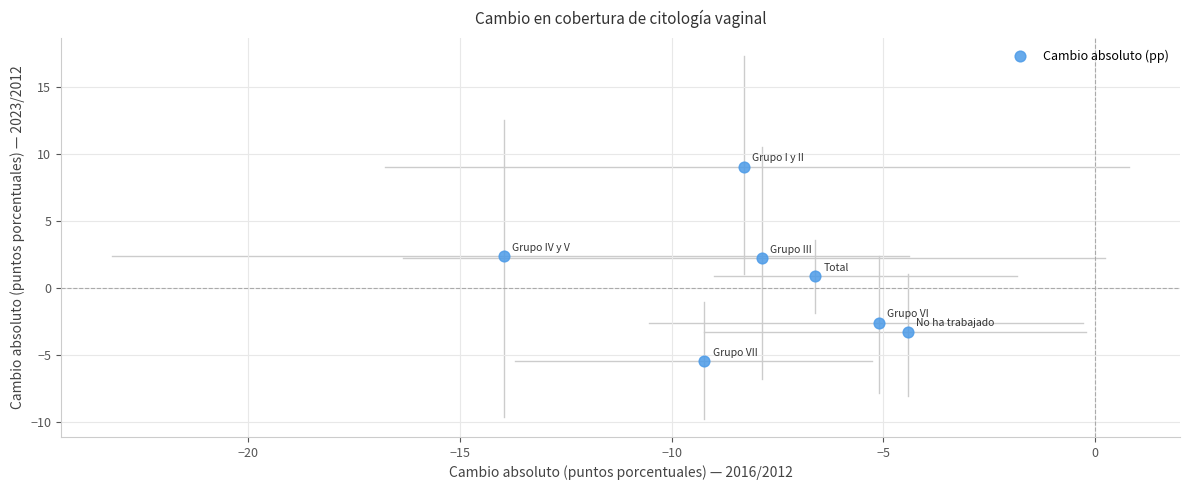

What is the average Y value?

0.4